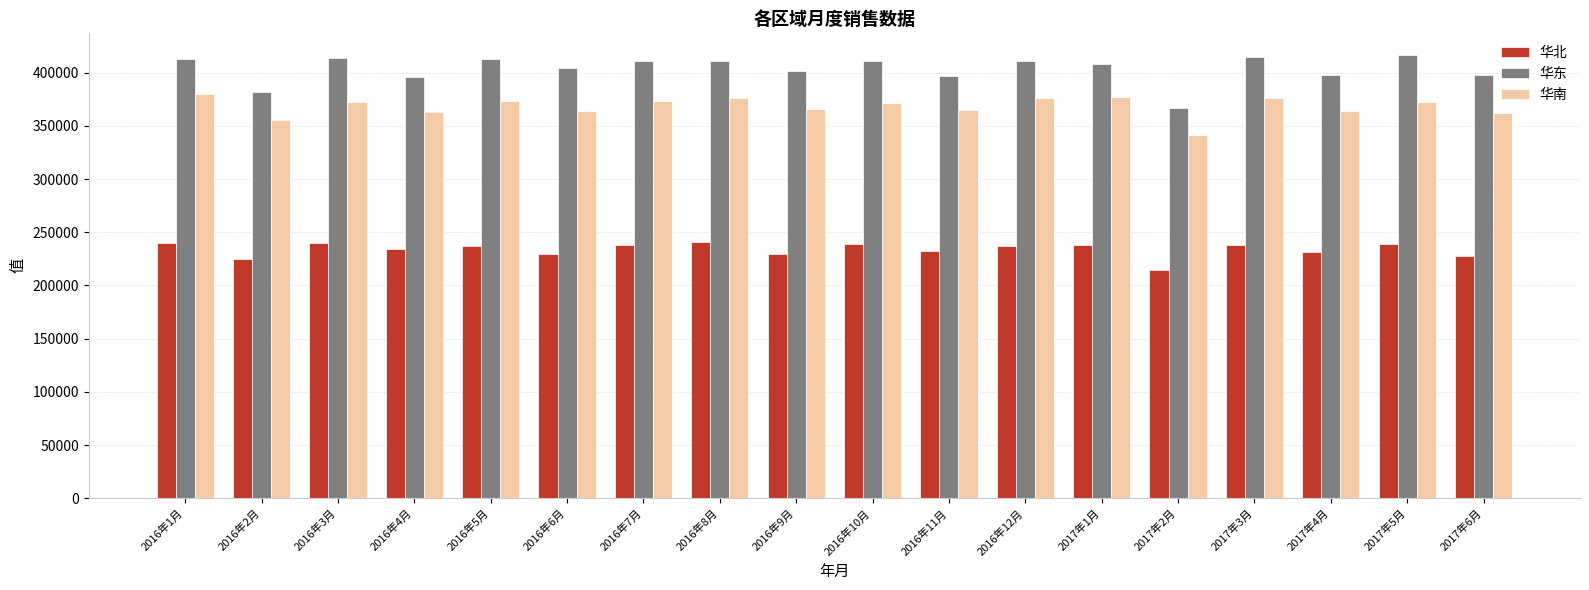

What is the difference between the highest and lowest values at 2016年1月?

172982